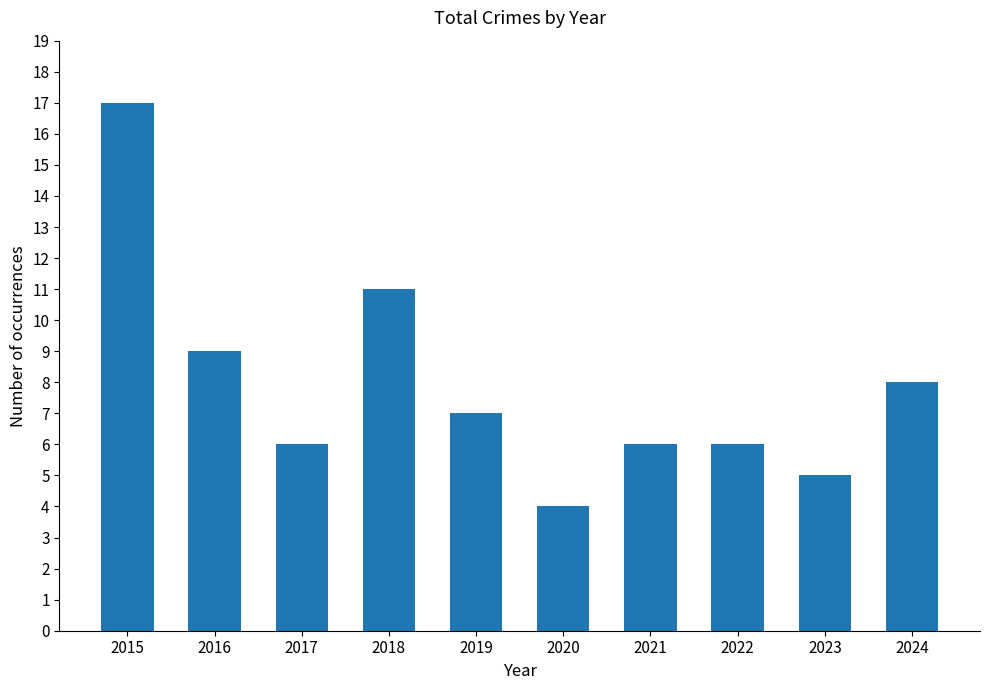

What is the difference between the maximum and minimum values?

13